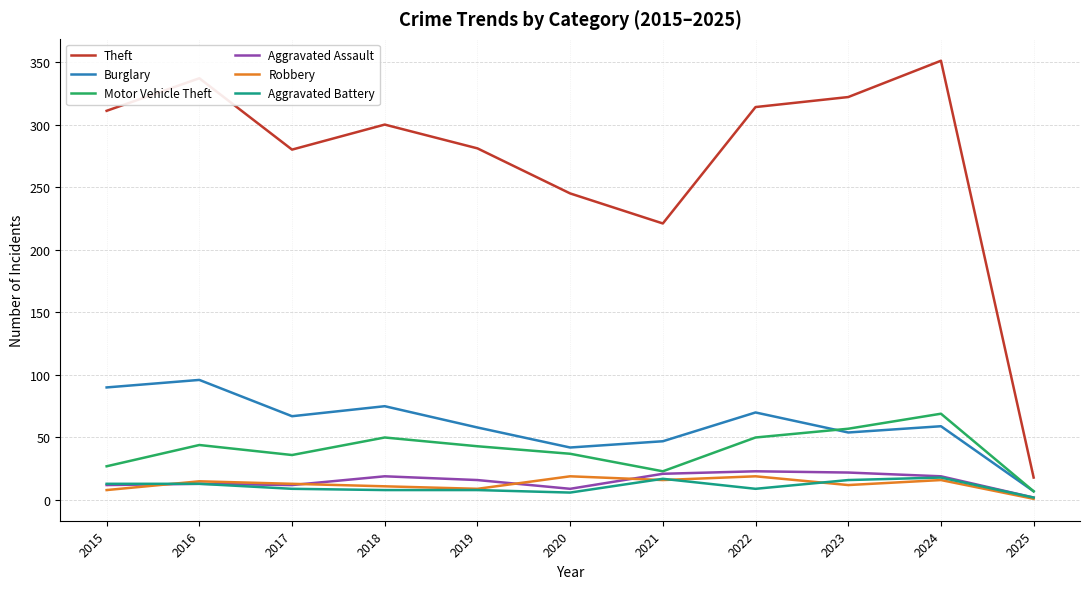

Is this an area chart (filled region under the line)?

No